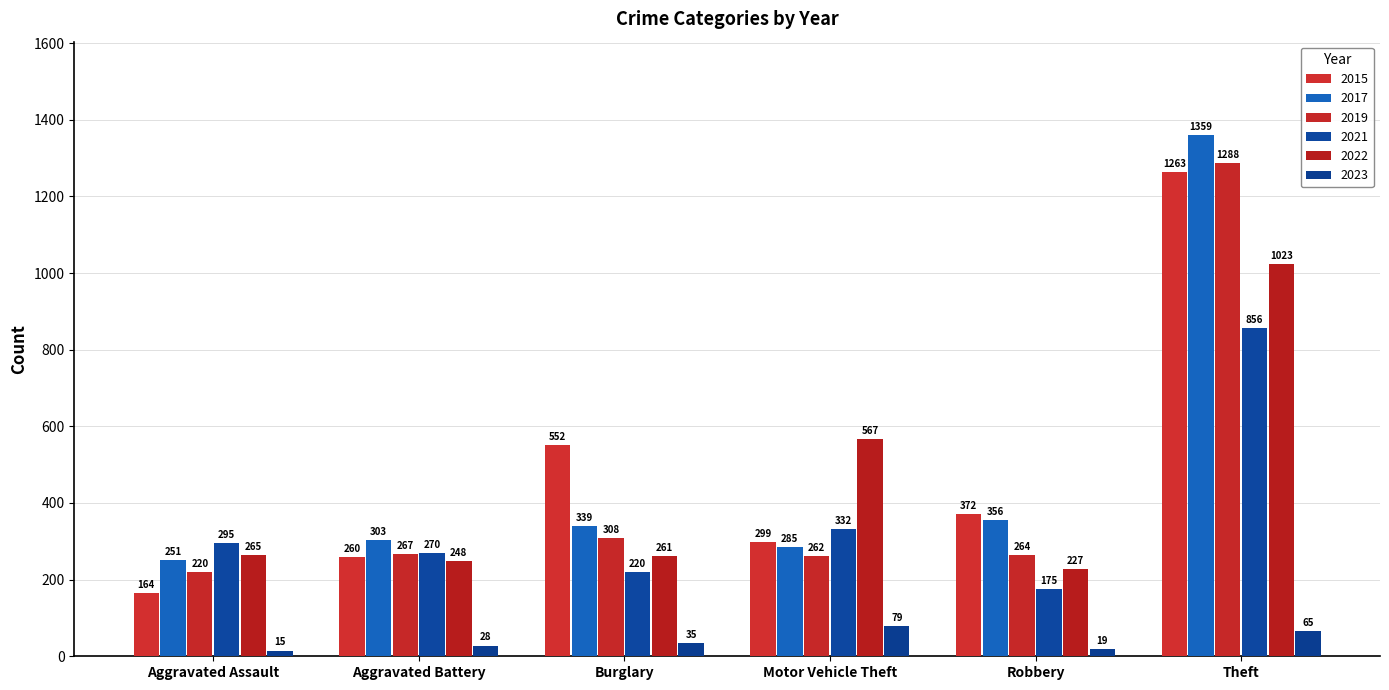

What value does the 2023 series have at Motor Vehicle Theft?

79